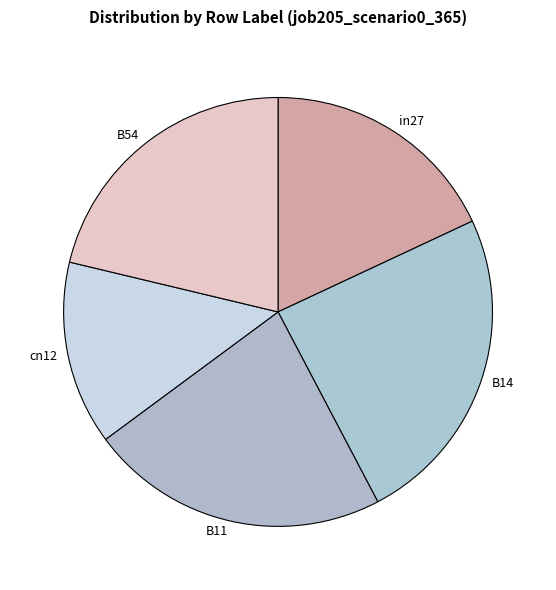

Which category has the biggest portion of the pie?

B14